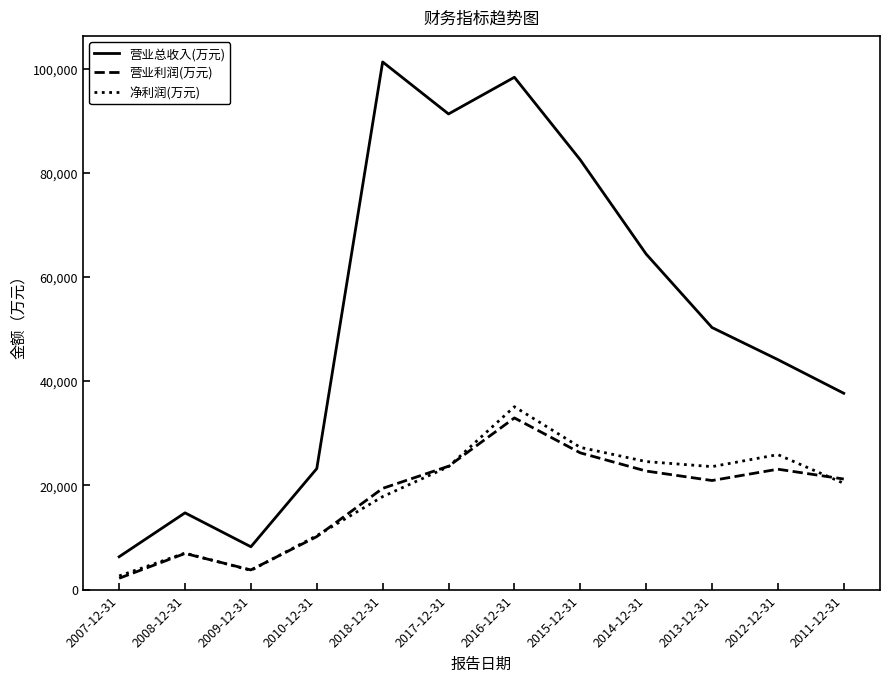

At which label does 营业利润(万元) first exceed 21238?

2017-12-31